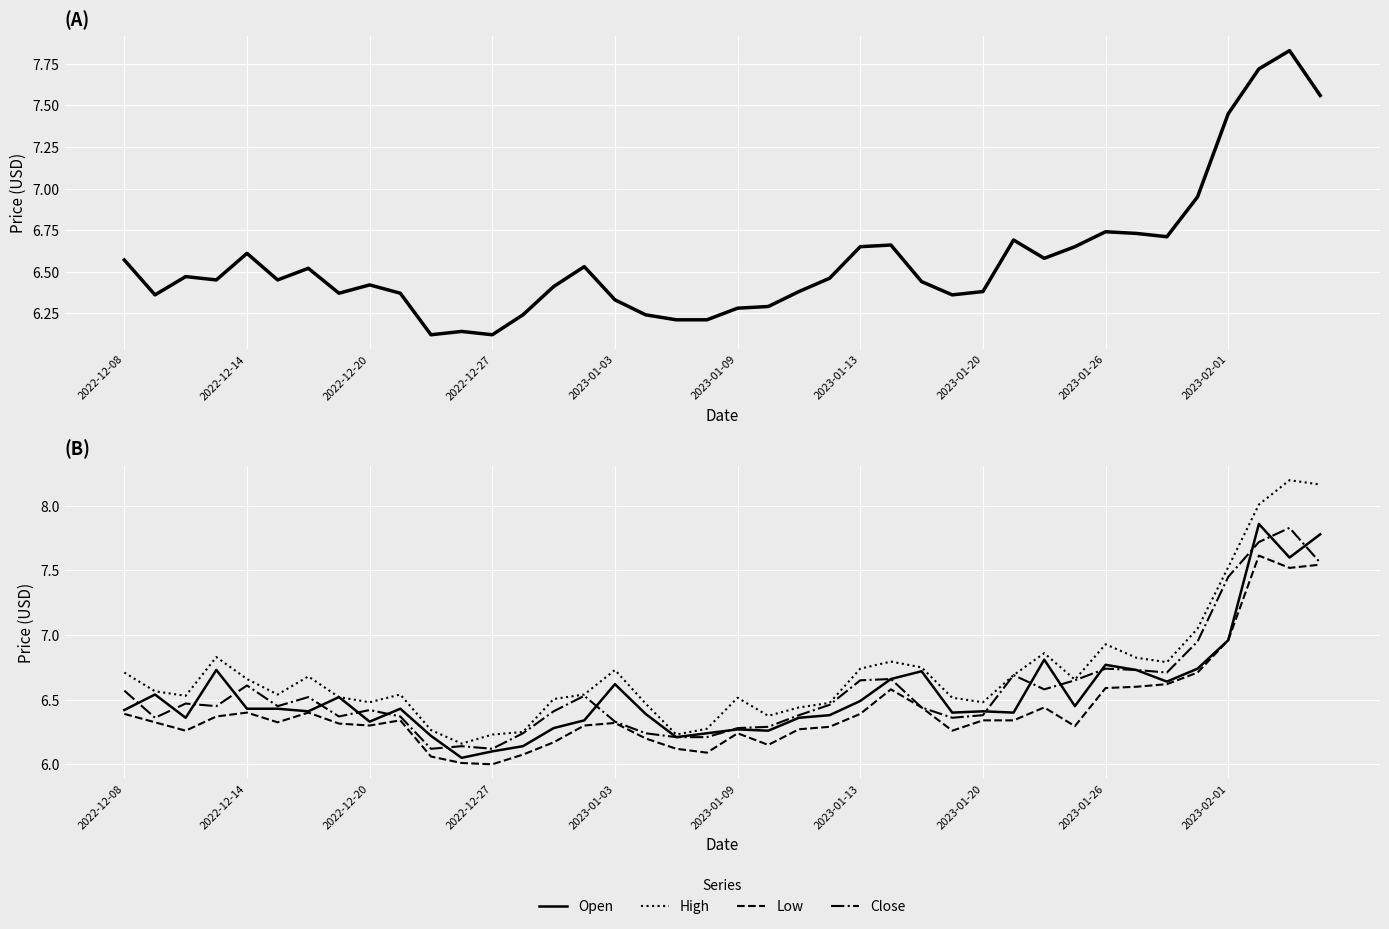

Does the chart display data point markers on the line(s)?

No